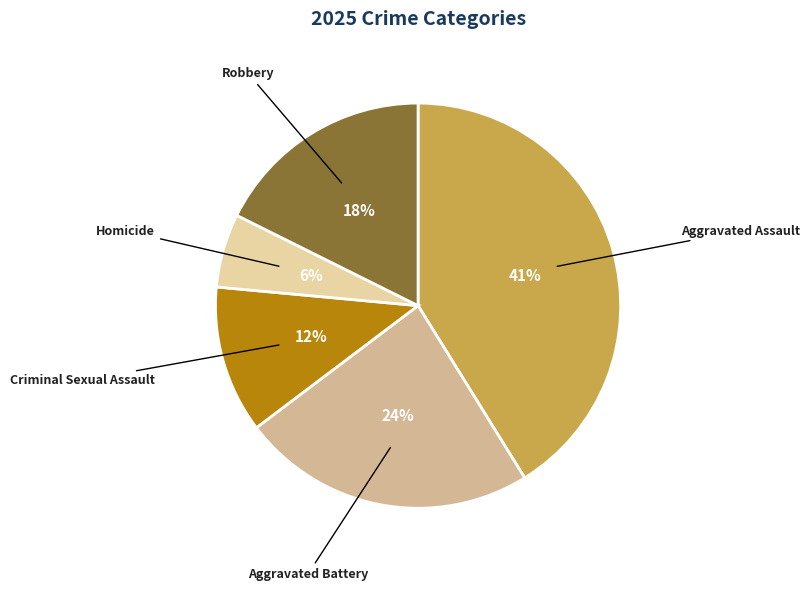

Does Aggravated Battery account for over 50% of the chart?

No